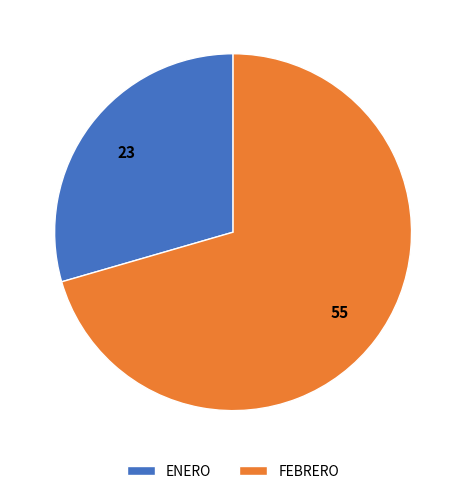

Is it true that ENERO is 29% of the pie?

True